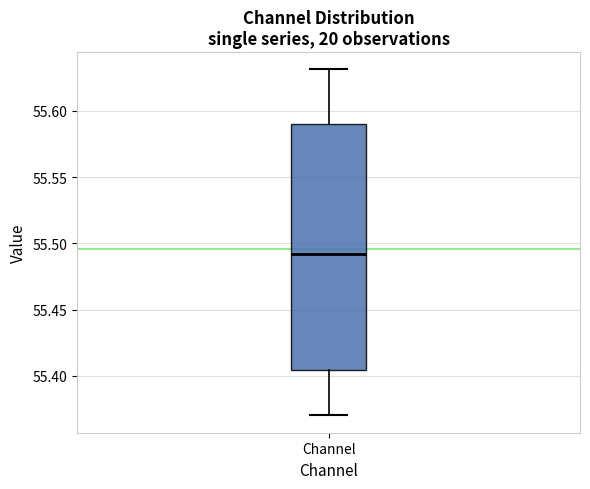

Transcribe this box plot: give where the median line is, the range the box spans, and where the two whiskers end, as read against the y-axis. The values are not printed on the chart, so give them approximately, as read against the axis.

median 55.490, box 55.405 to 55.590, whiskers 55.370 to 55.630